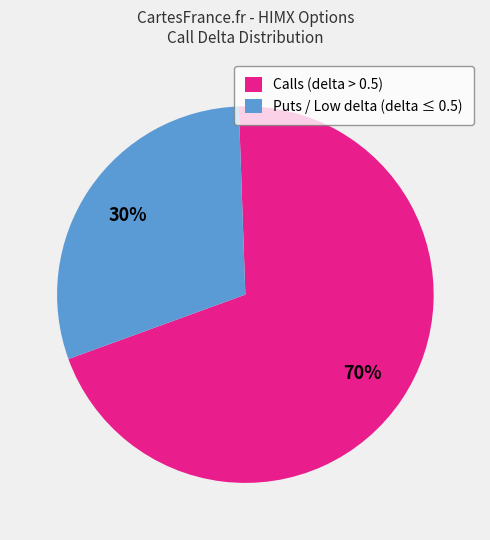

Combined, do Puts / Low delta (delta ≤ 0.5) and Calls (delta > 0.5) account for over 50%?

Yes